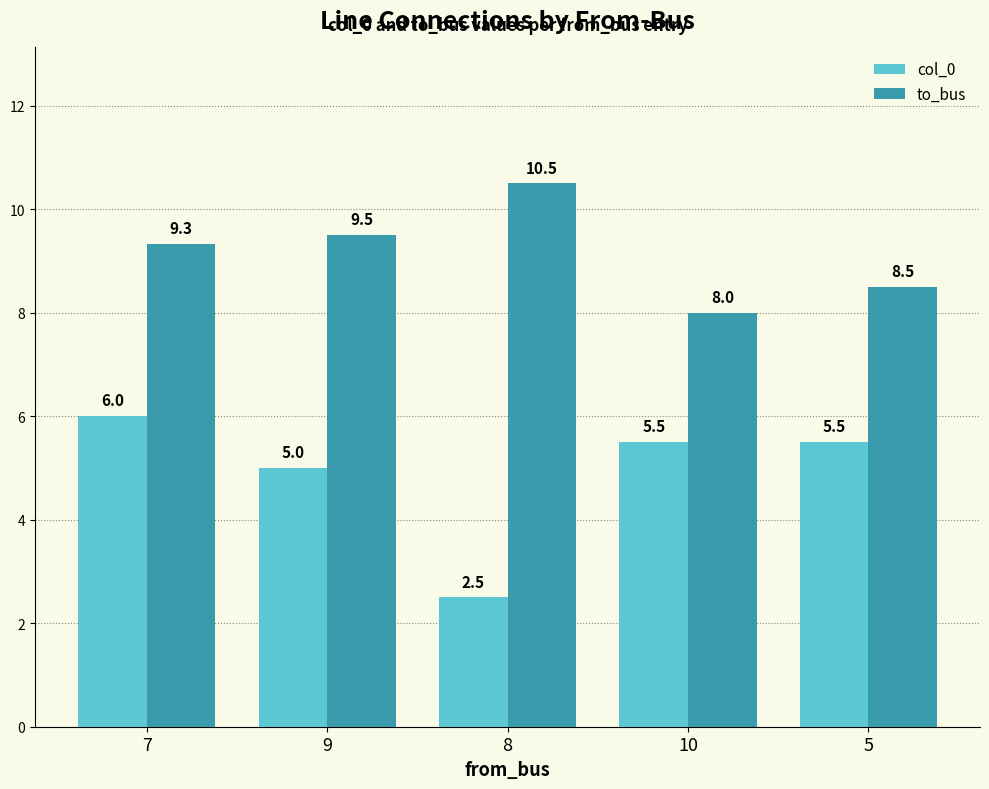

What is the sum of the to_bus values at 8 and 10?

18.5